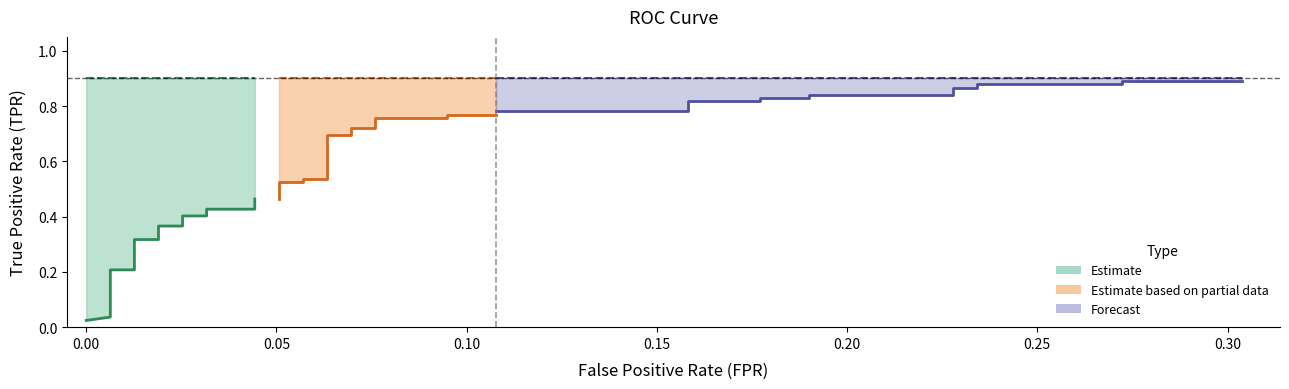

What is the spread (max minus min) of values at 13?

0.8